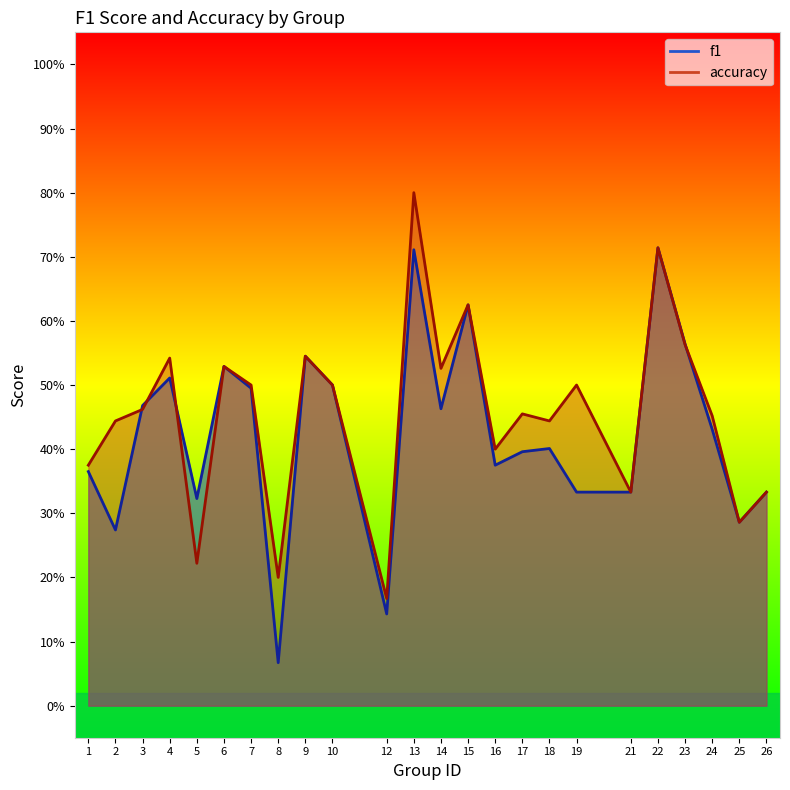

List the labels in order of f1 value, smallest first.

8, 12, 2, 25, 5, 19, 21, 26, 1, 16, 17, 18, 24, 14, 3, 7, 10, 4, 6, 9, 23, 15, 13, 22